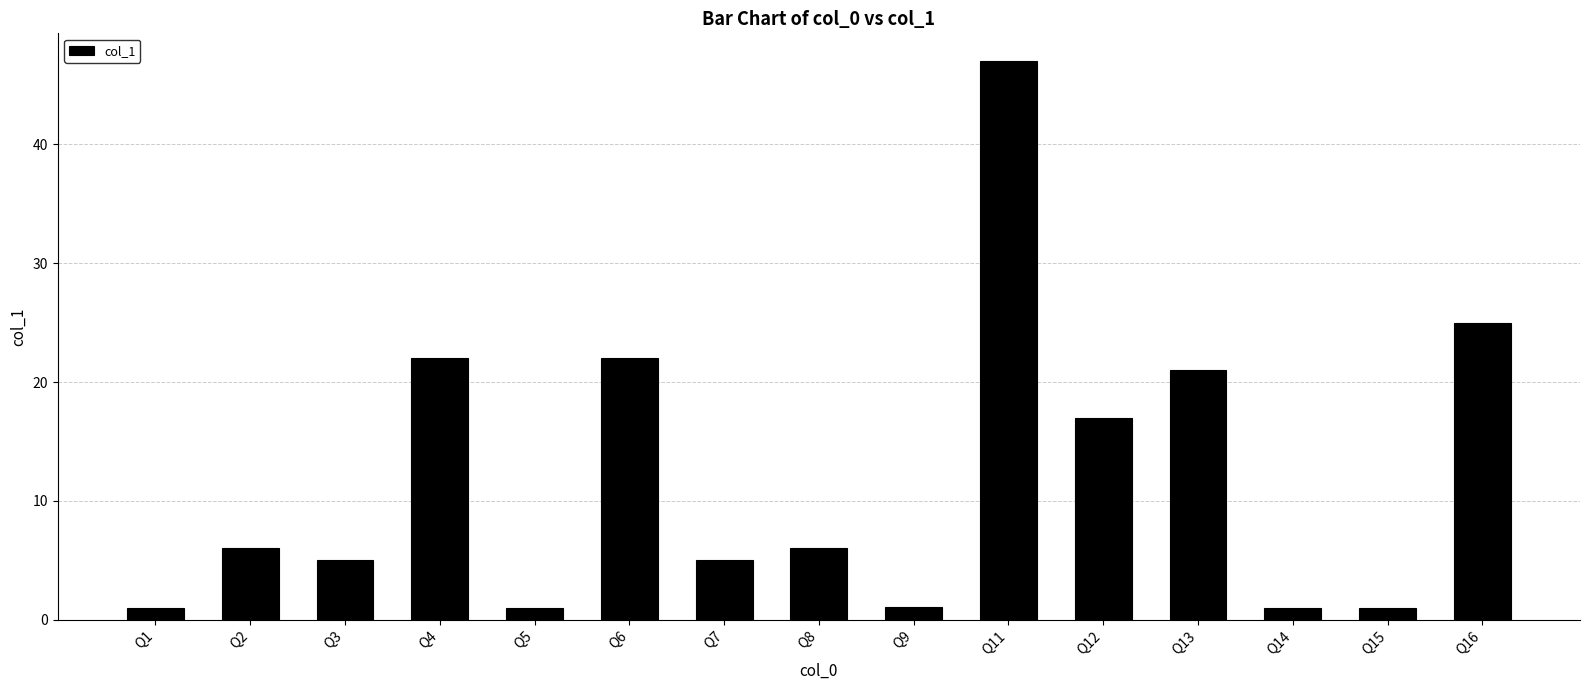

Count the number of categories in the chart.

15